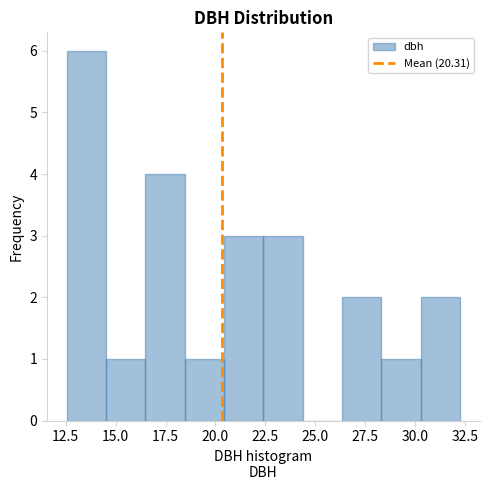

Around what value on the x-axis is the tallest bar? Give the approximate position of its centre, as read against the axis.

13.5